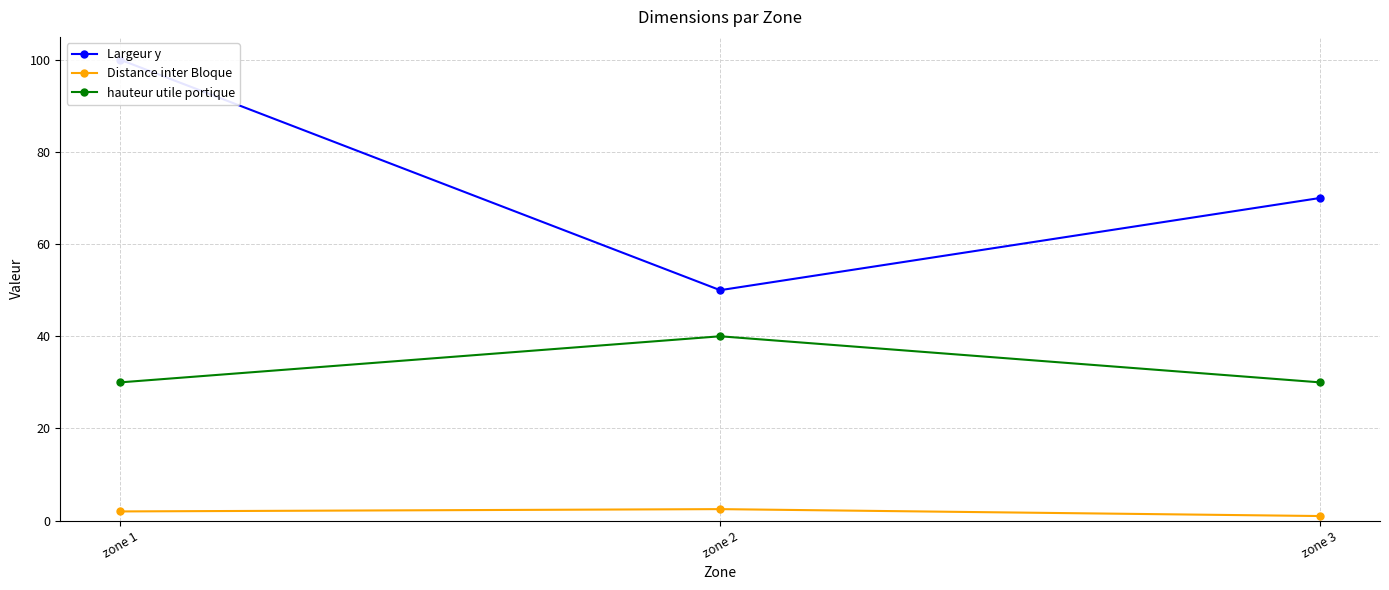

How many Largeur y values are between 50 and 100?

3